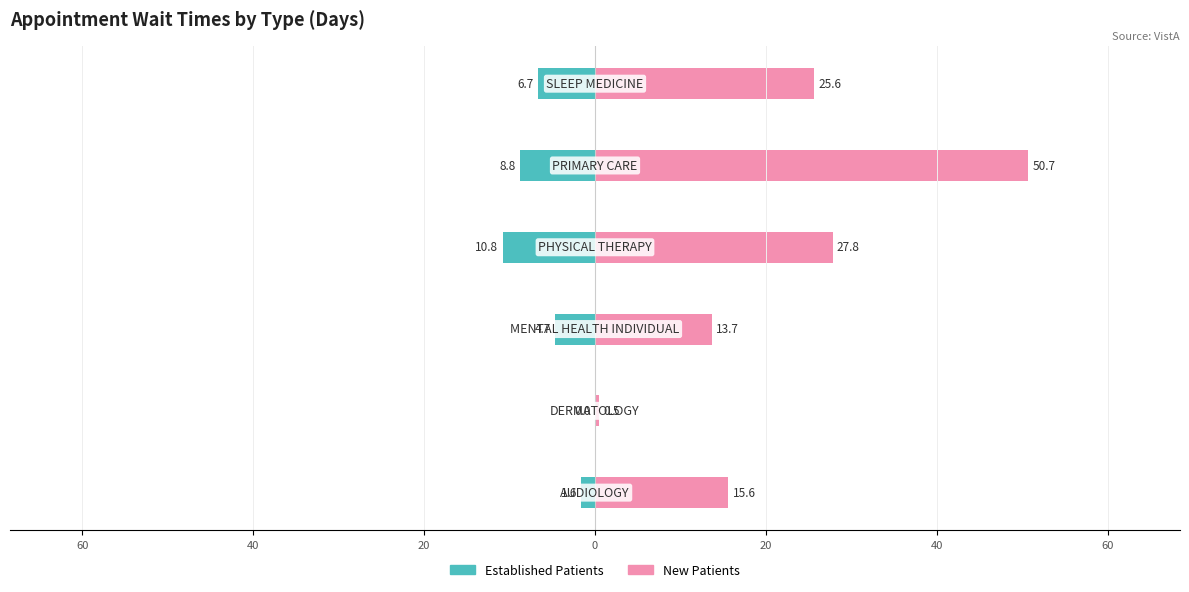

Count the number of data series in this chart.

2